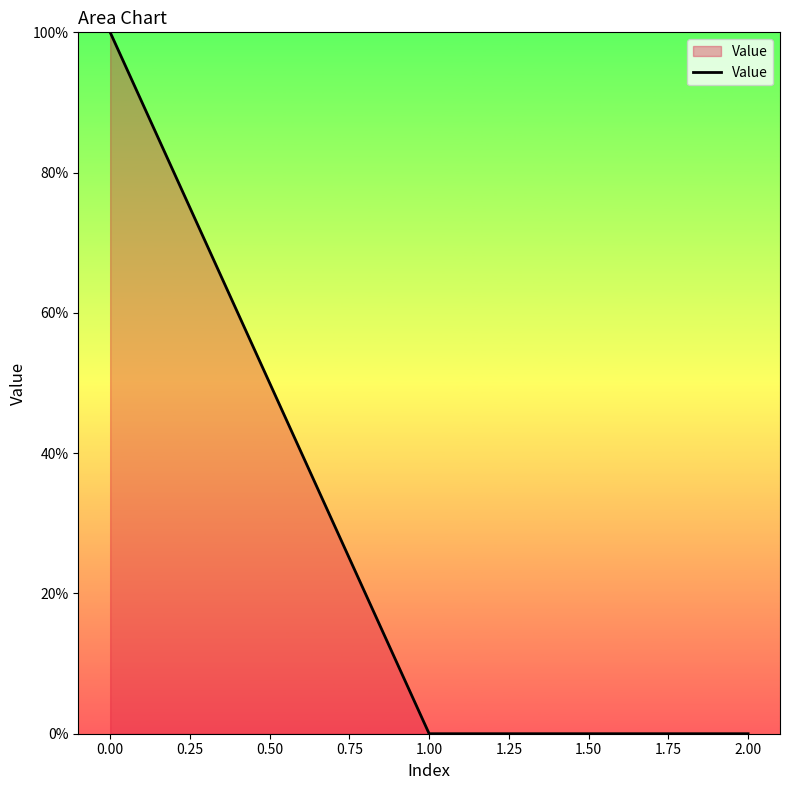

Is it true that the value at 1.00 is 0.0?

True